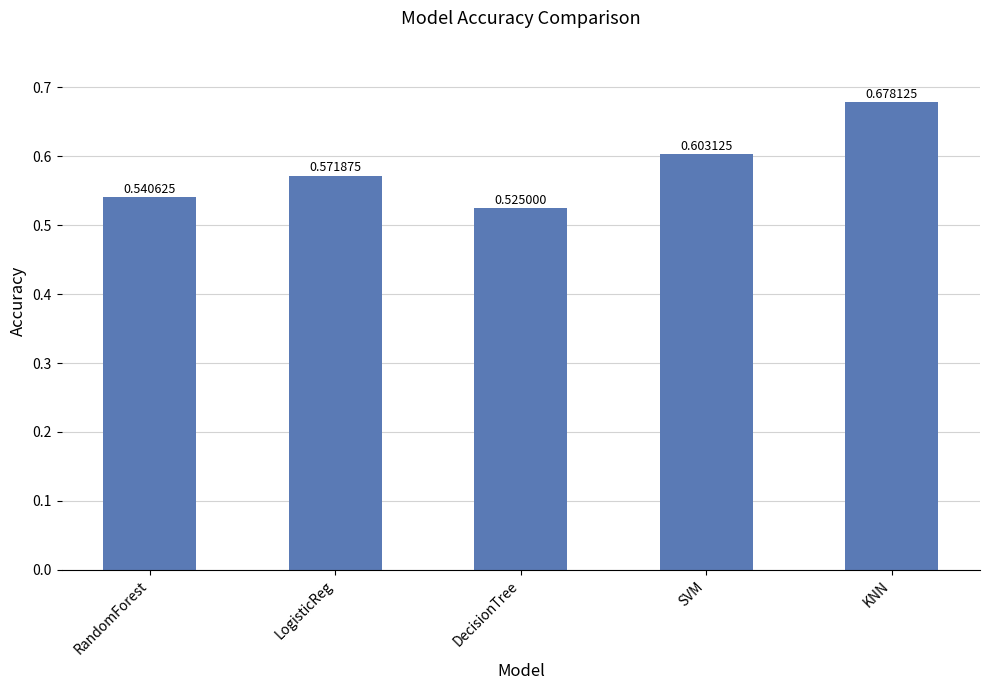

What is the sum of the values at DecisionTree and RandomForest?

1.1